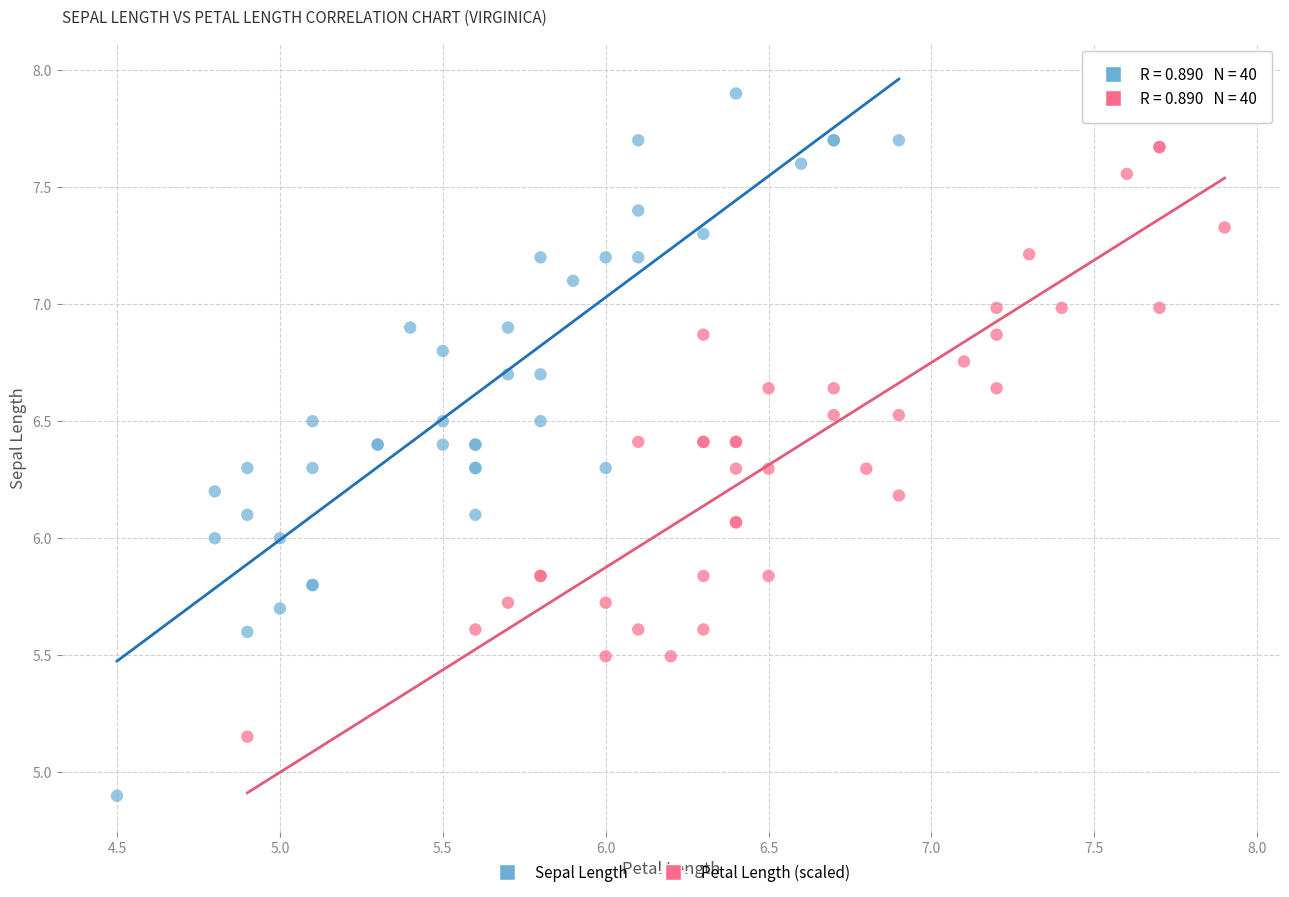

Which series reaches the minimum Y coordinate?

Sepal Length